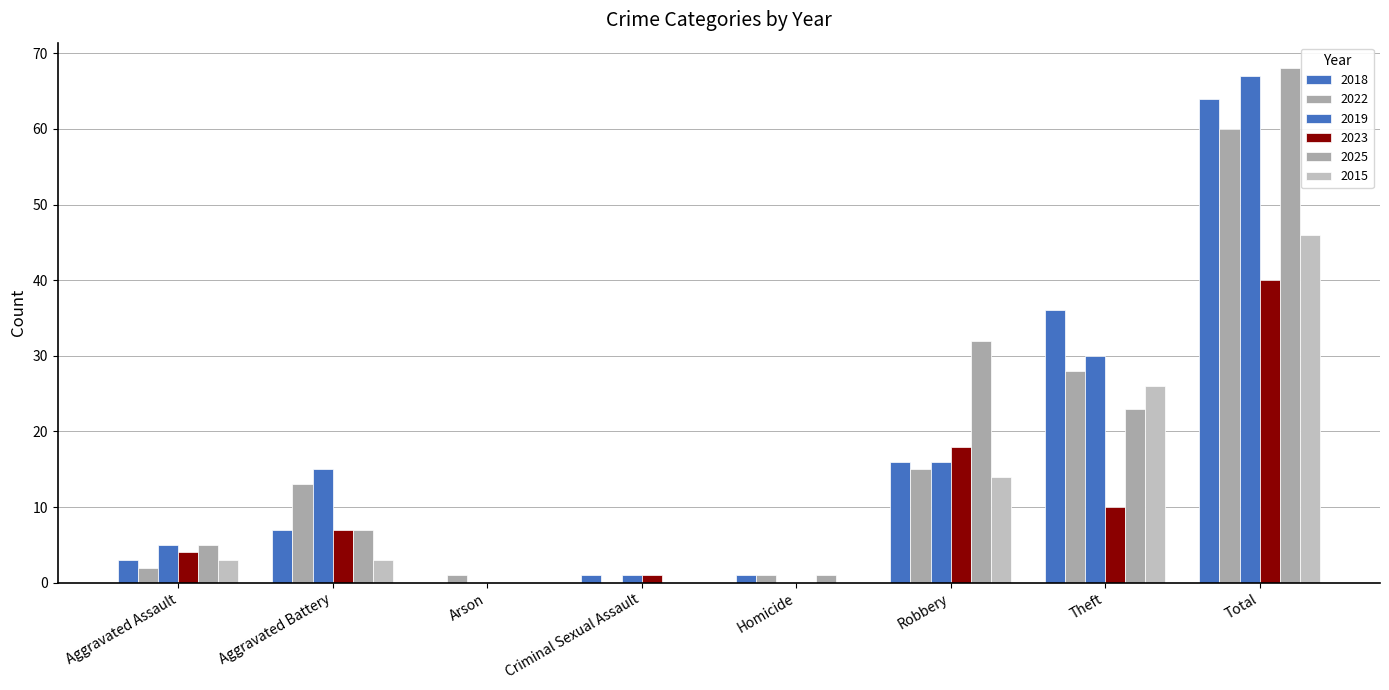

What is the difference between the 2019 values at Homicide and Total?

67